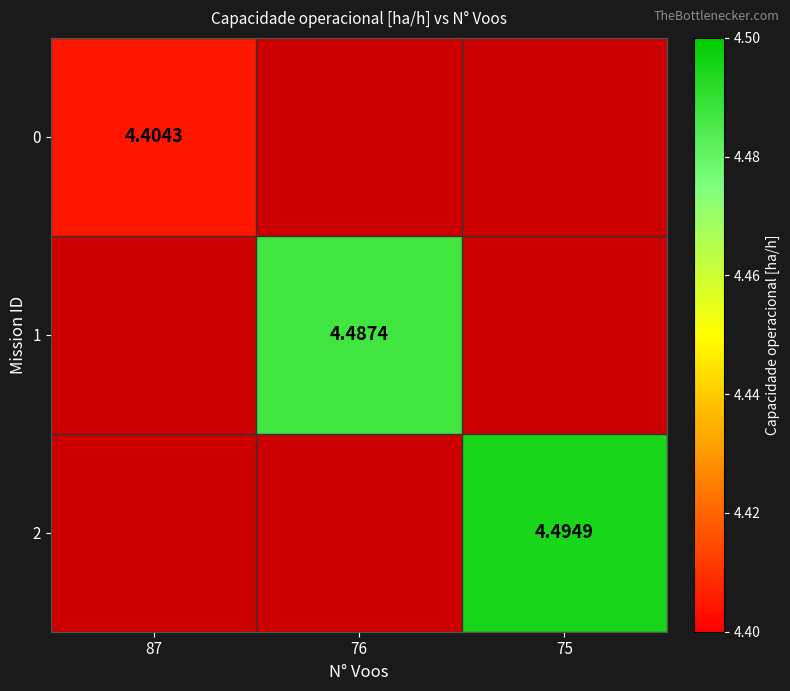

Is the value of 0 at 76 greater than the value of 2 at 76?

No